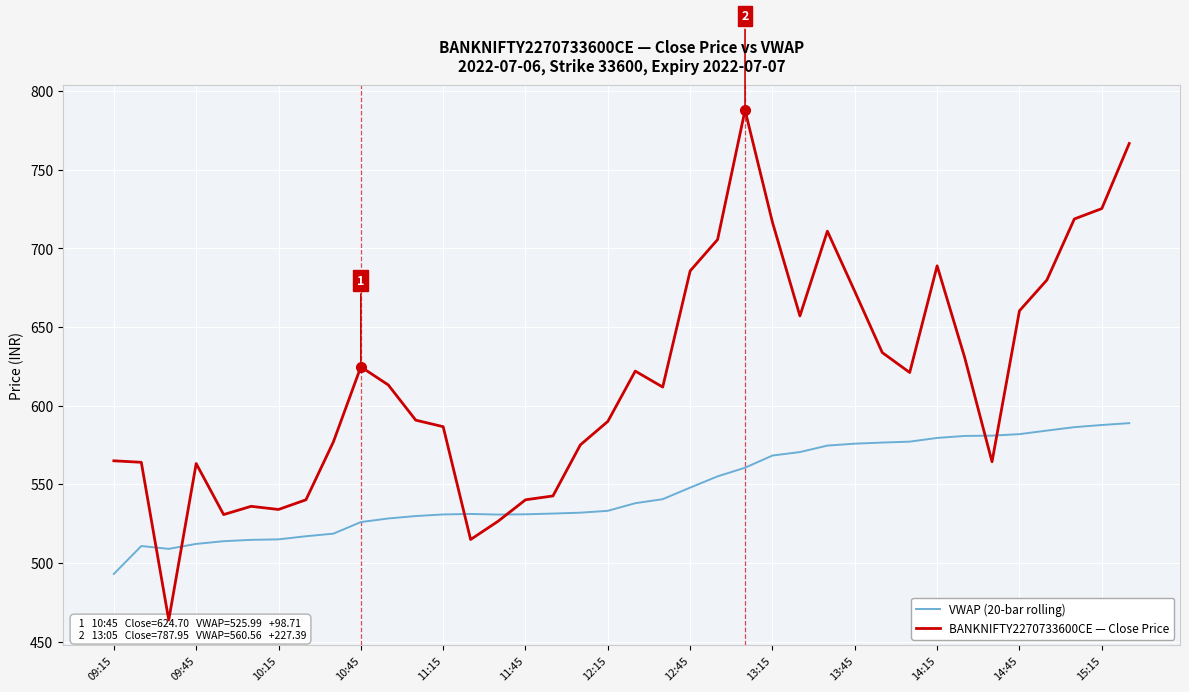

List the series in order of their overall mean, lowest first.

VWAP (20-bar rolling), BANKNIFTY2270733600CE — Close Price